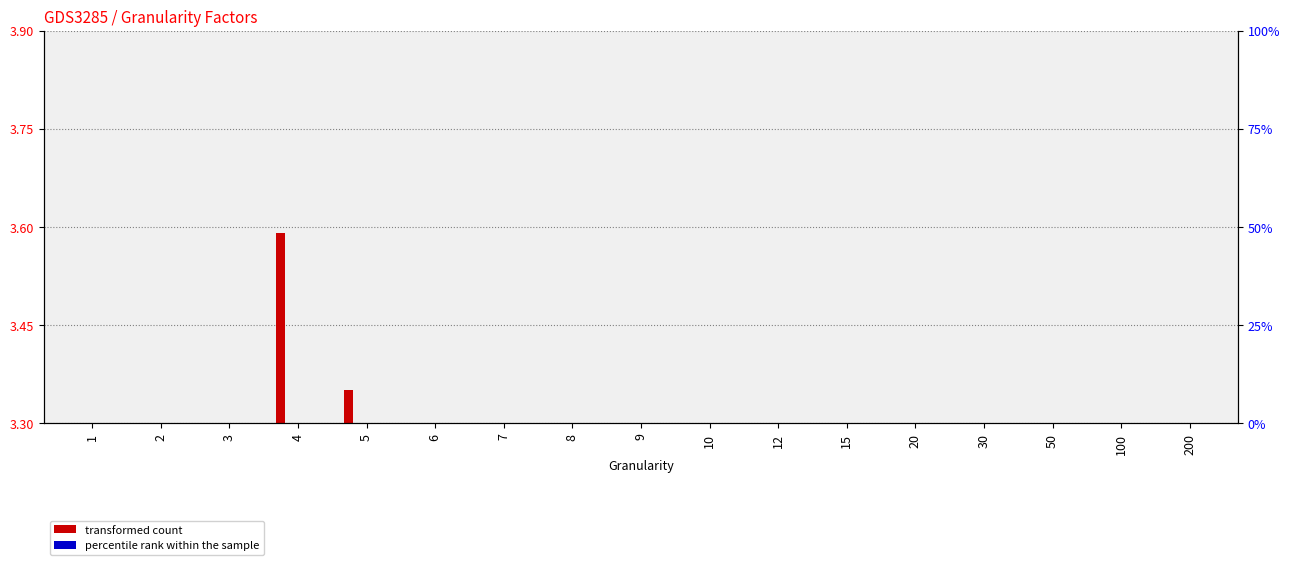

Count the number of categories in the chart.

17